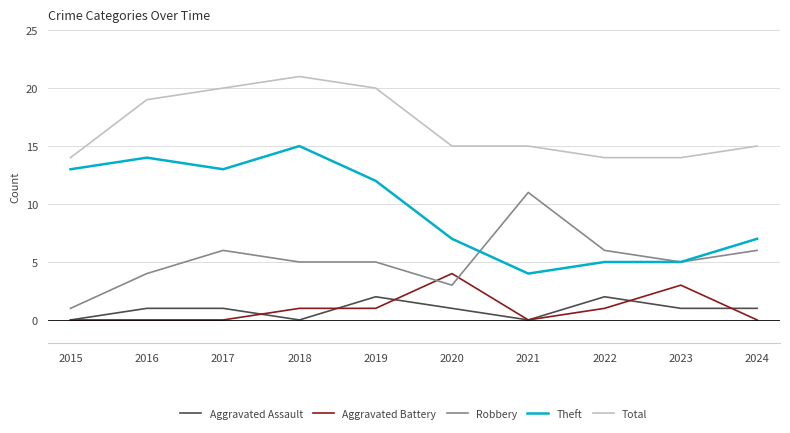

Is it true that Robbery equals 10 at 2022?

False